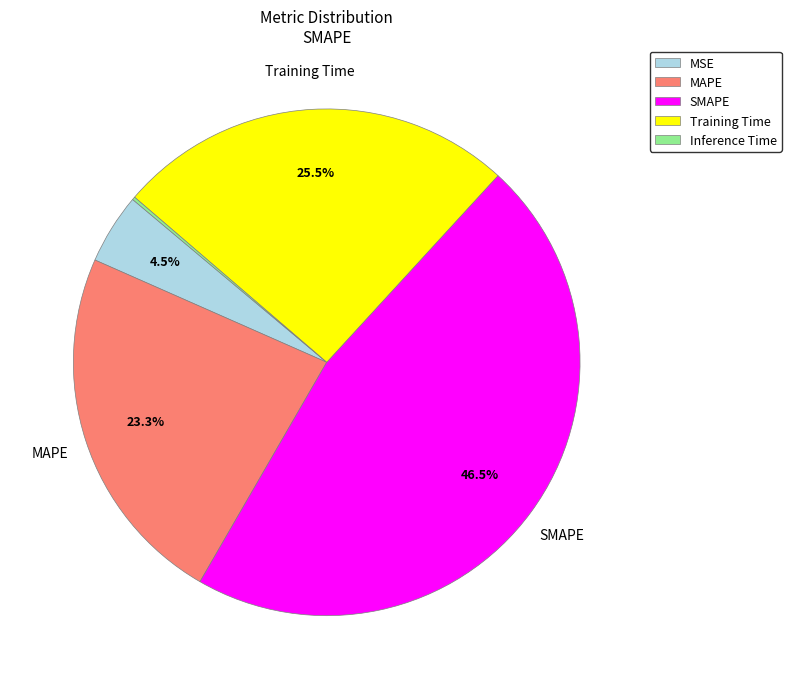

Between Training Time and SMAPE, which is larger?

SMAPE